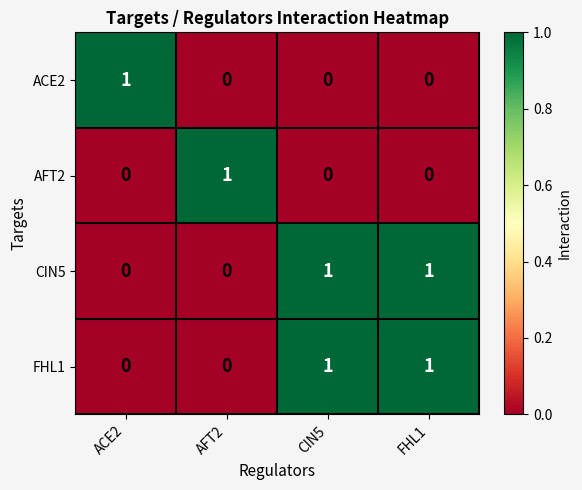

Reading left to right, transcribe all the data shown in this chart.

ACE2: ACE2=1	AFT2=0	CIN5=0	FHL1=0
AFT2: ACE2=0	AFT2=1	CIN5=0	FHL1=0
CIN5: ACE2=0	AFT2=0	CIN5=1	FHL1=1
FHL1: ACE2=0	AFT2=0	CIN5=1	FHL1=1